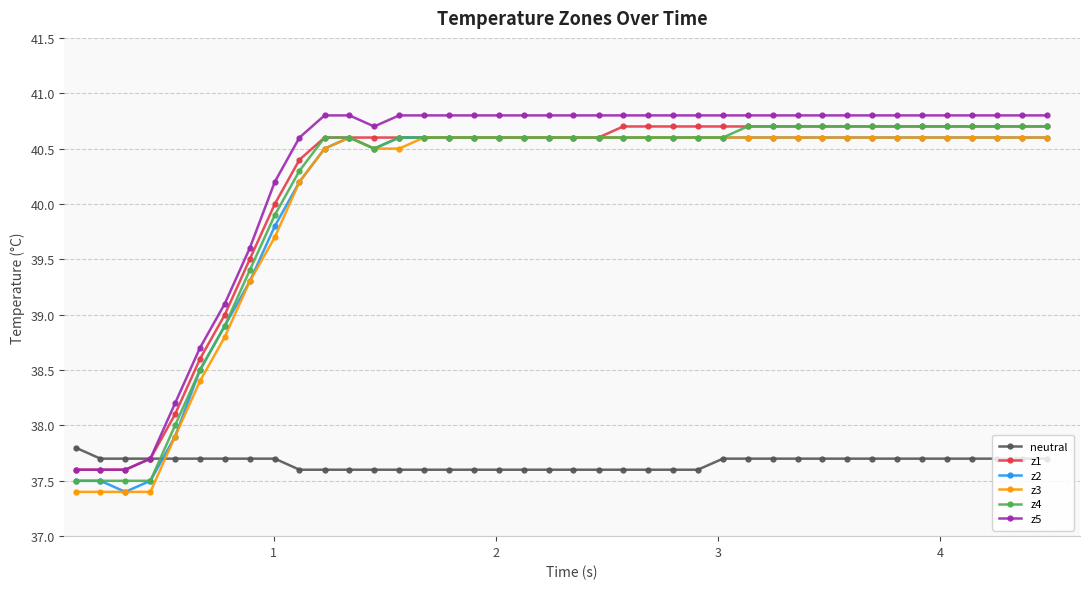

What is the value of the z2 point at the 10th from the left?

40.2